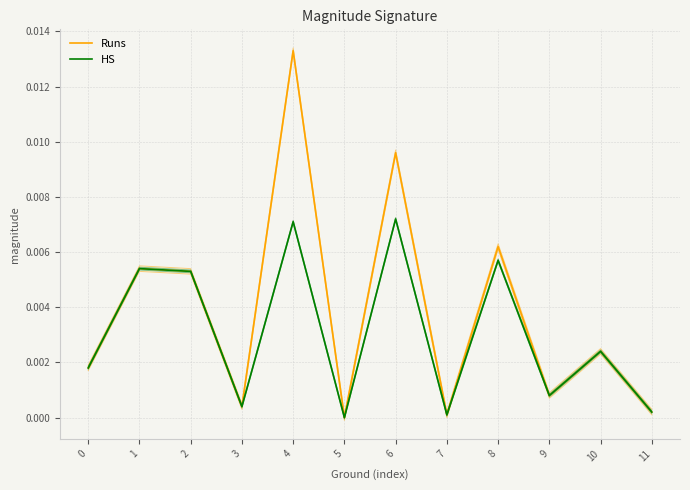

Is this an area chart (filled region under the line)?

No